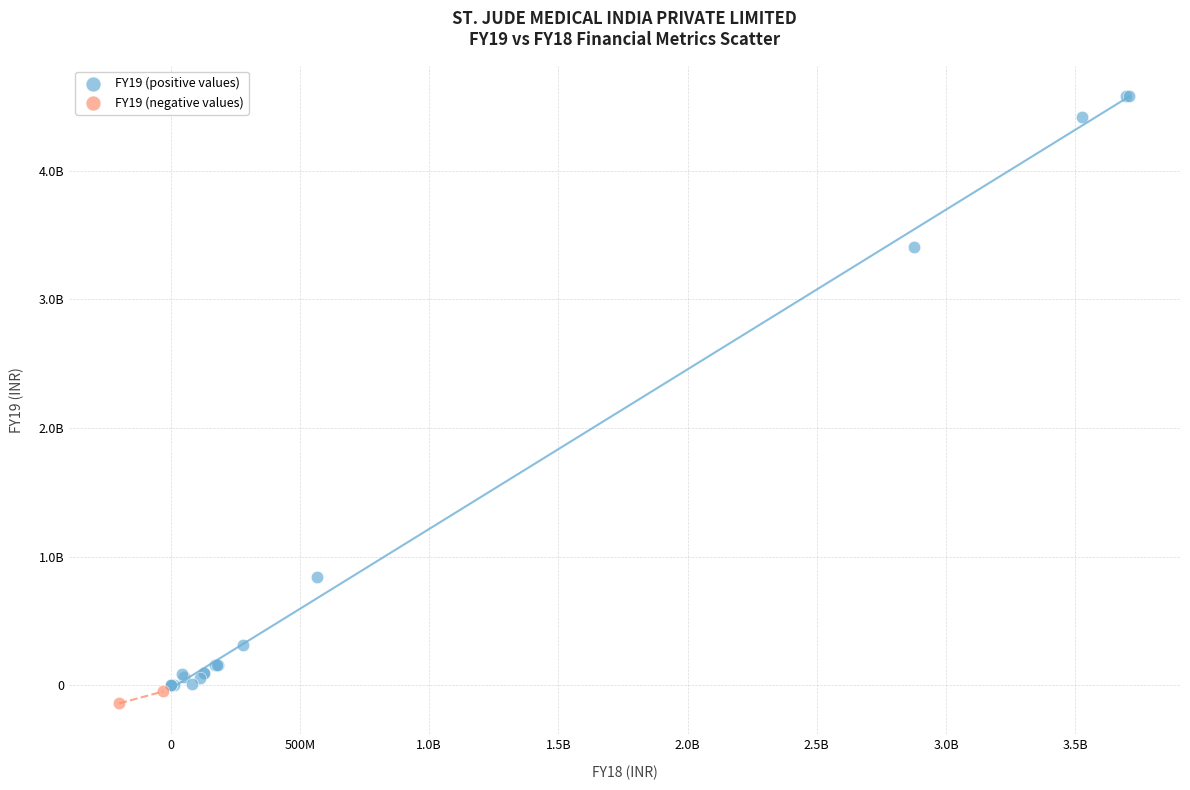

What are all the series names shown in the legend?

FY19 (positive values), FY19 (negative values)